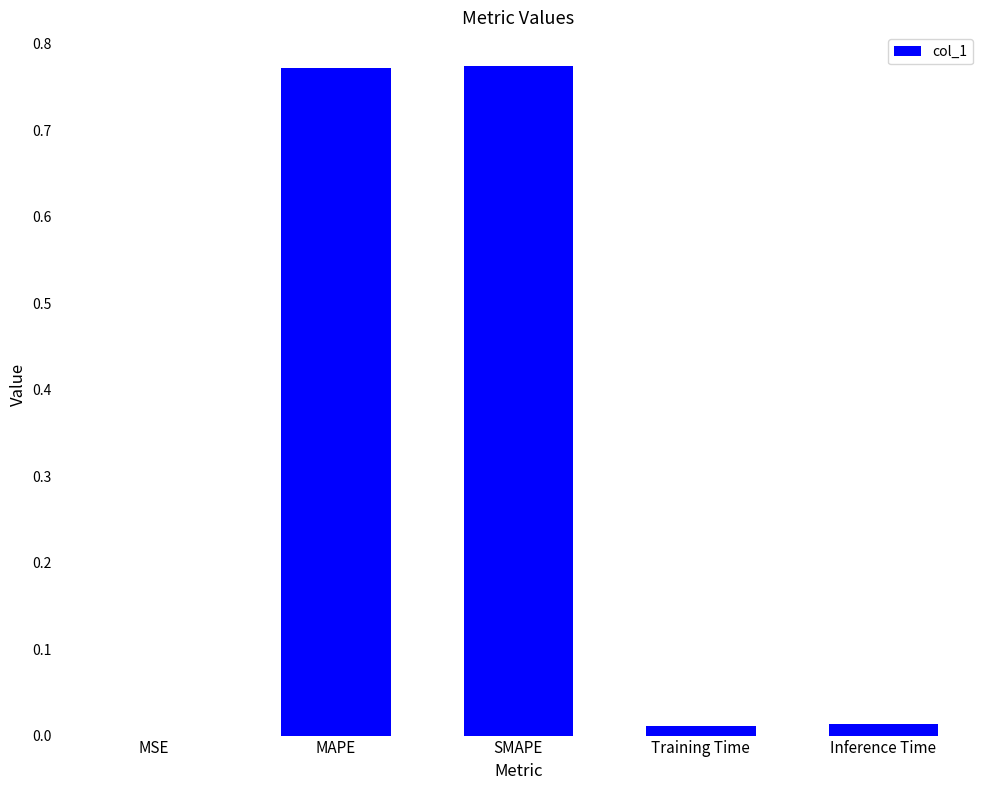

What is the sum of all values?

1.6